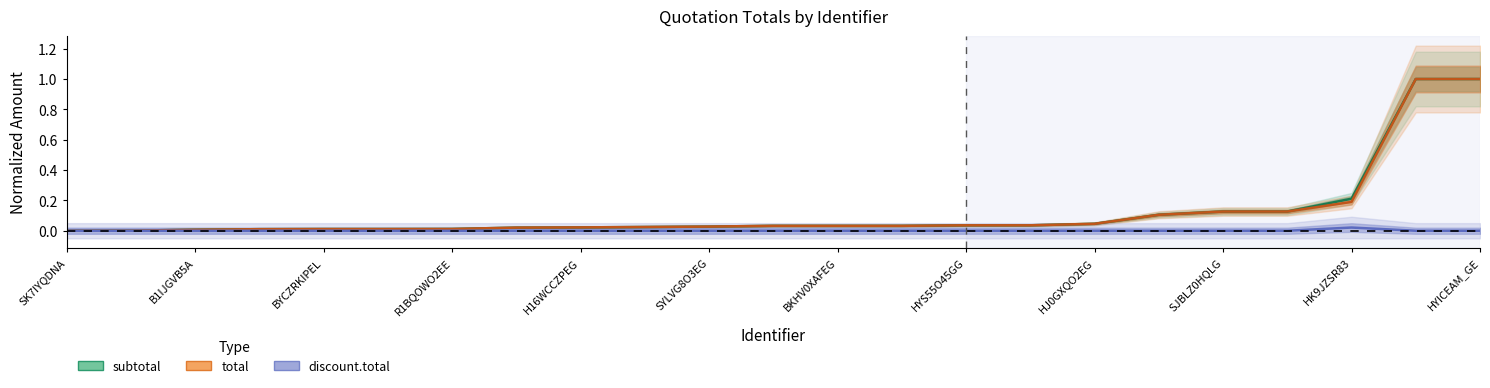

Rank the series by their maximum value, from highest to lowest.

subtotal, total, discount.total